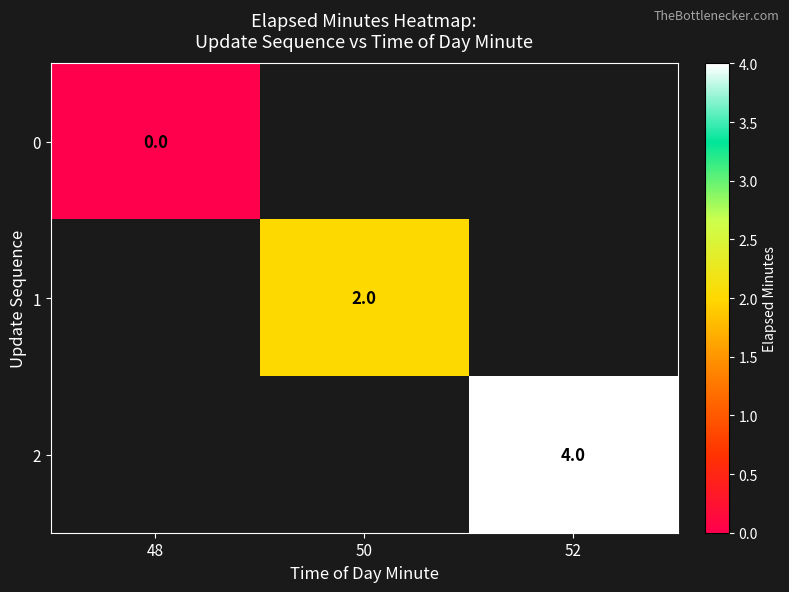

The 1 series shows 1 at 50. True or false?

False